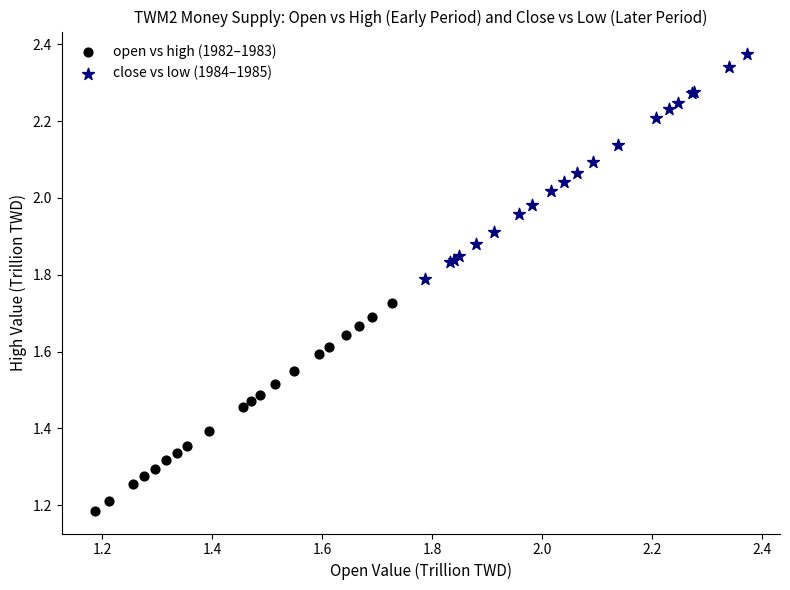

Which series reaches the maximum Y coordinate?

close vs low (1984–1985)